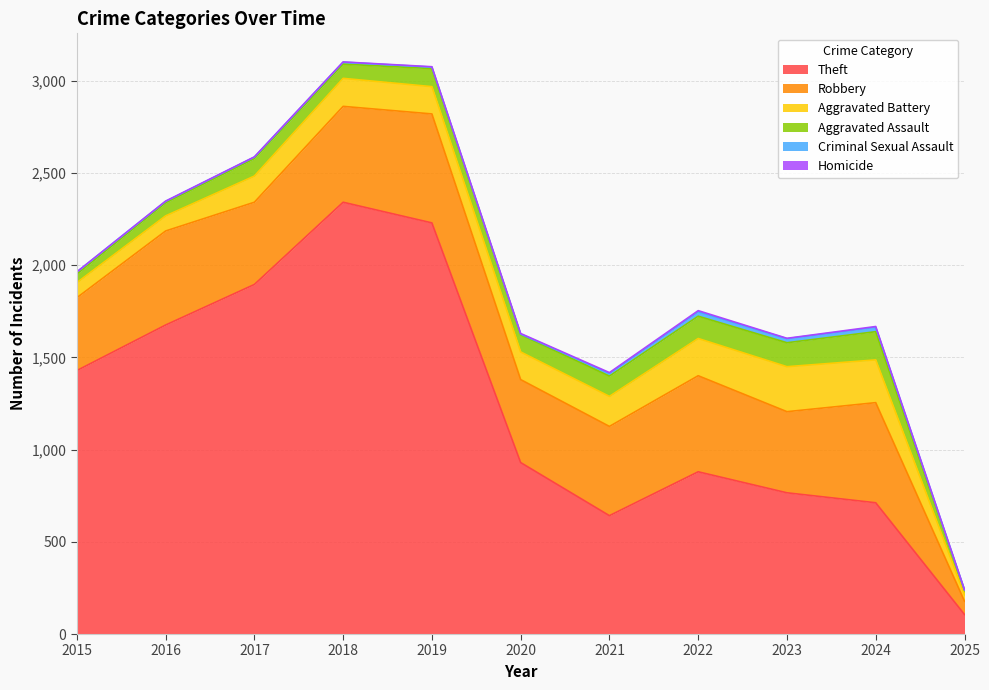

What is the value of the Homicide point at the 2nd from the left?

1